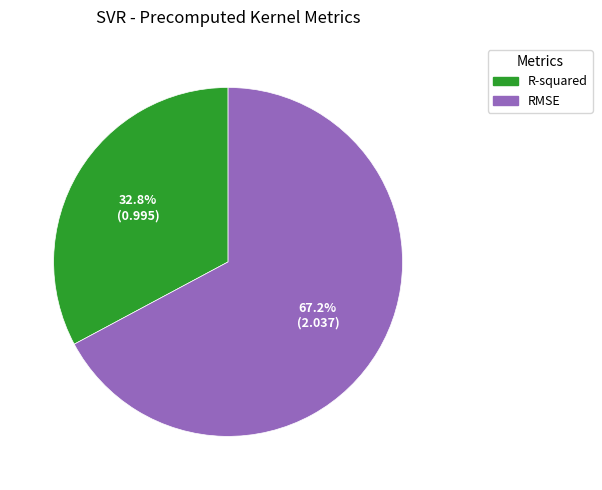

What portion of the pie excludes RMSE?

32.8%